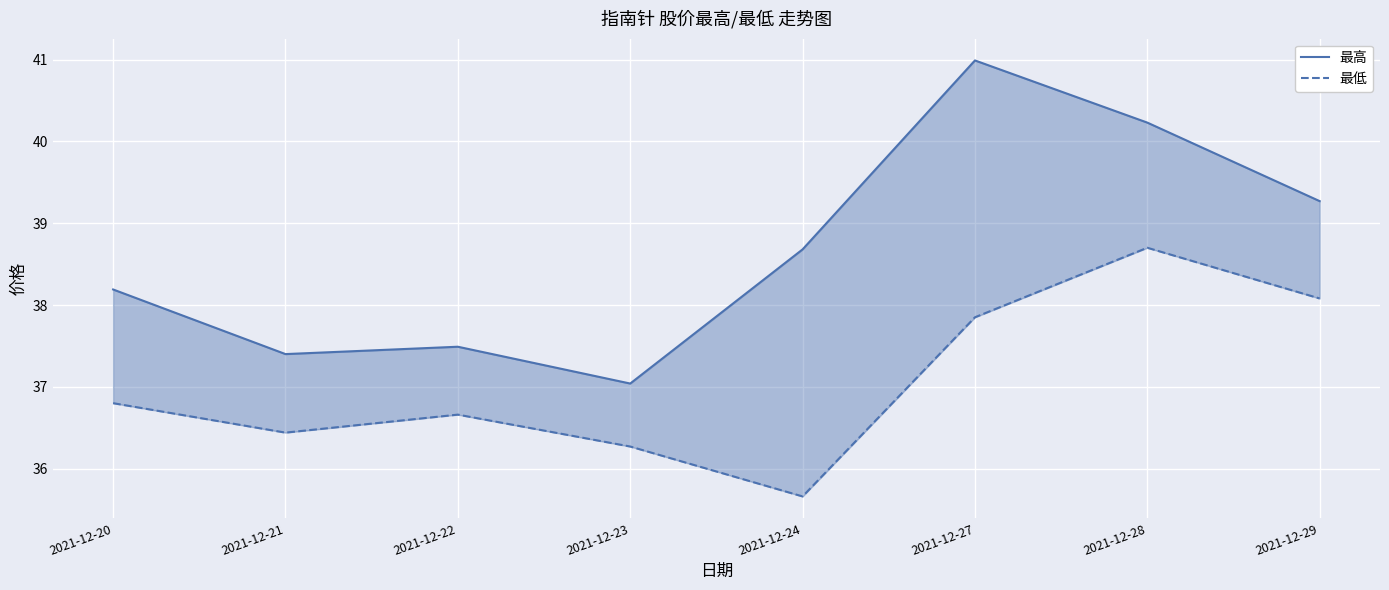

What is the sum of the 最低 values at 2021-12-24 and 2021-12-29?

73.7